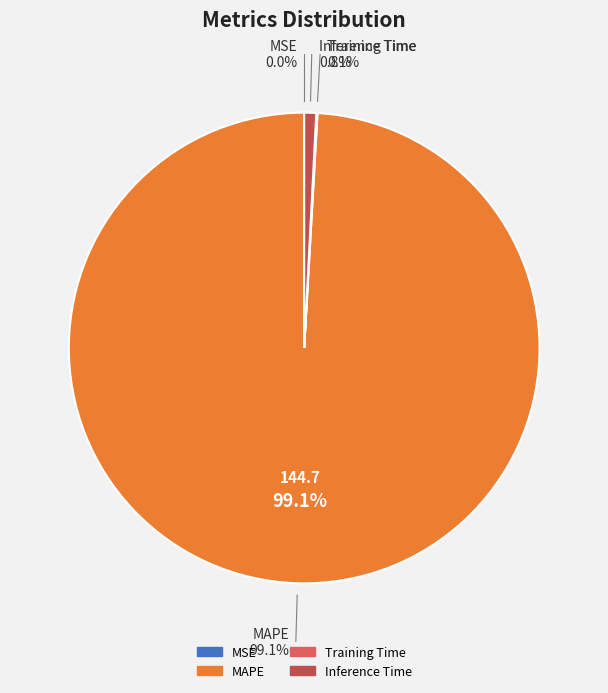

Which category accounts for the majority?

MAPE